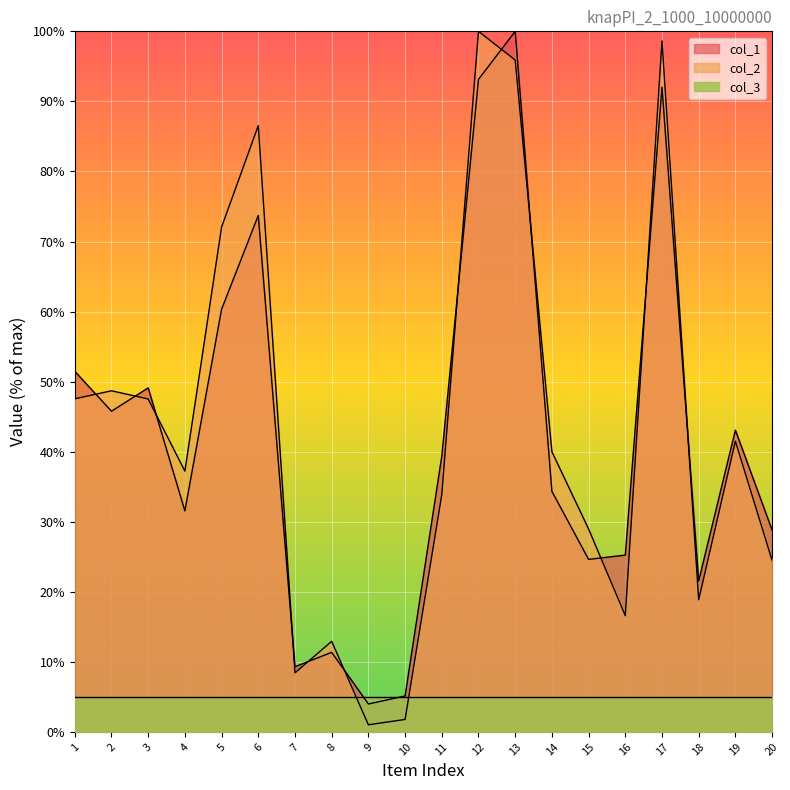

What is the difference between the col_1 values at 7 and 3?

39.8